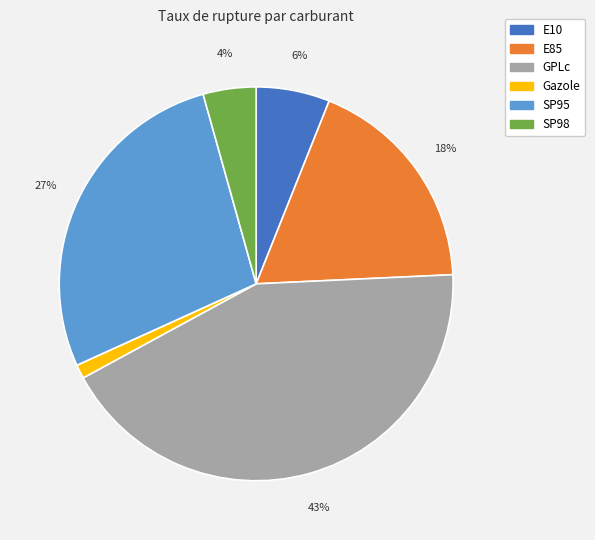

Is there any slice that represents more than half of the pie?

No